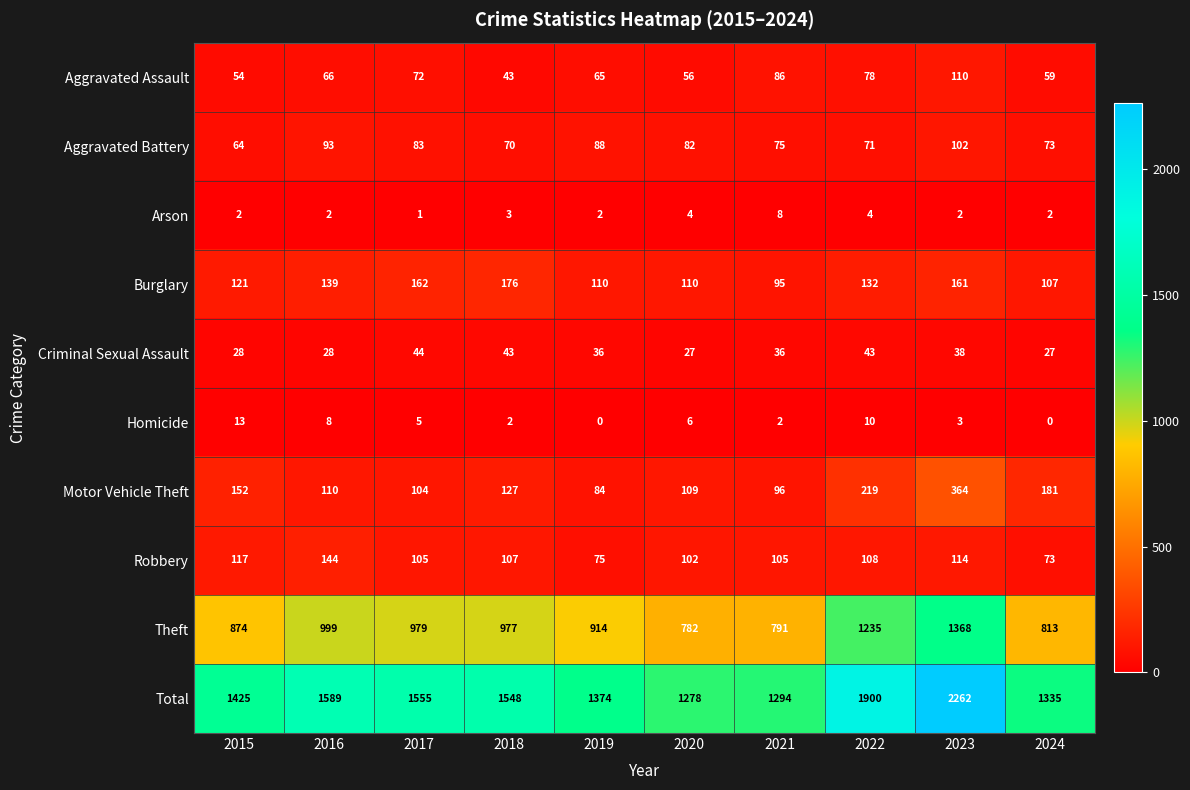

Count the number of categories in the chart.

10